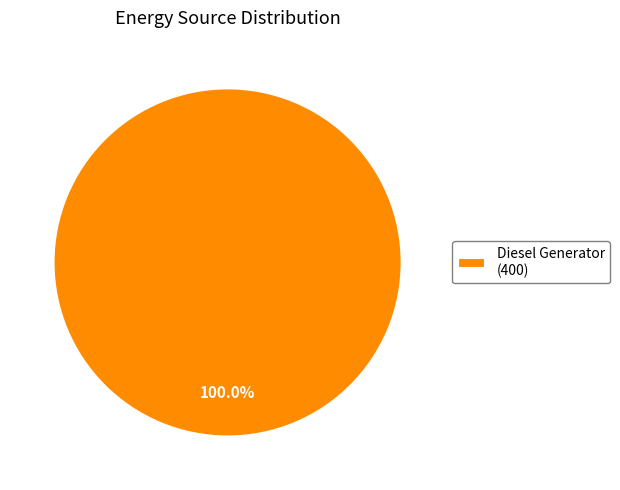

Is there any slice that represents more than half of the pie?

Yes